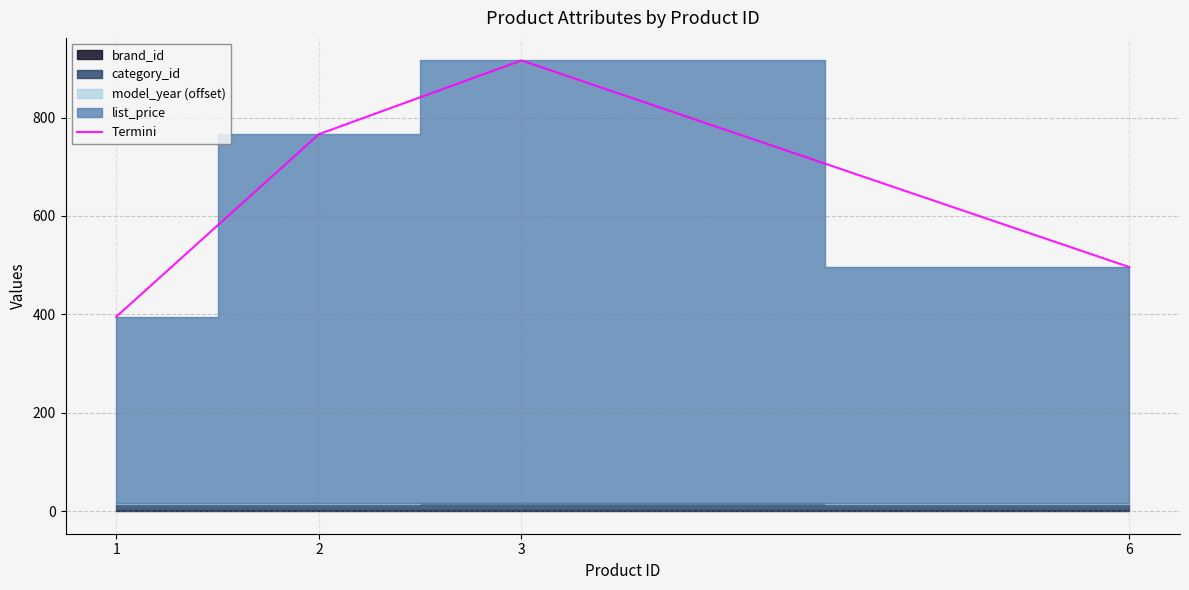

True or false: there are more than 1 points higher than both neighbors.

False